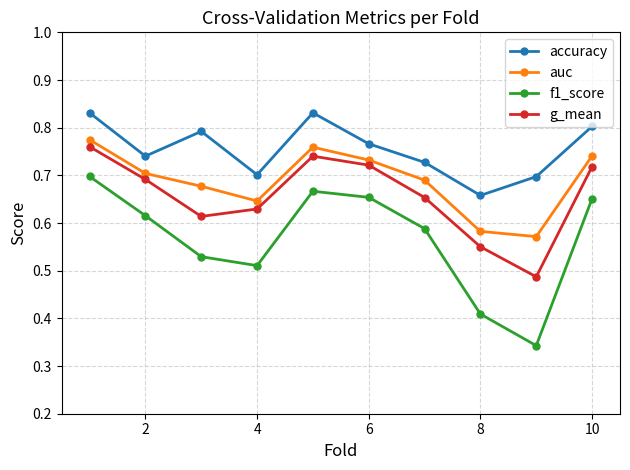

List the series in order of their overall mean, lowest first.

f1_score, g_mean, auc, accuracy